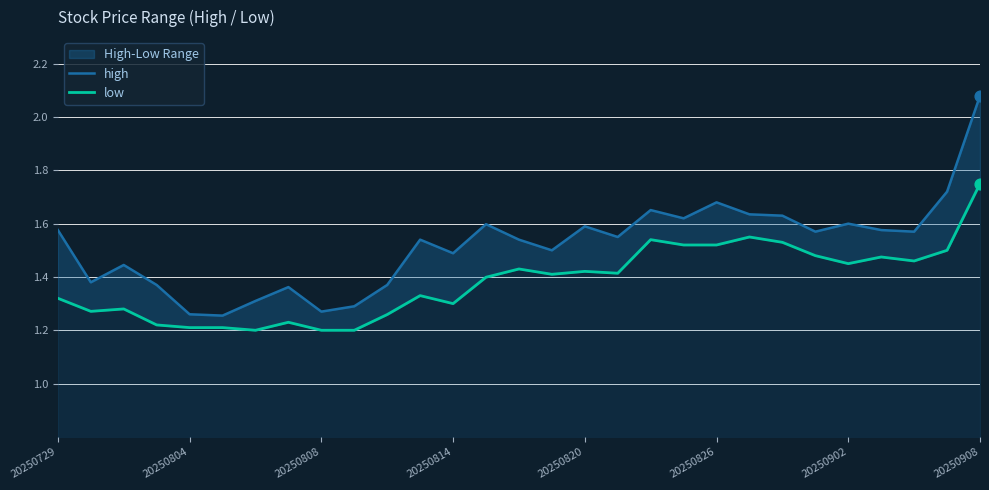

Which series has the largest total across all categories?

high